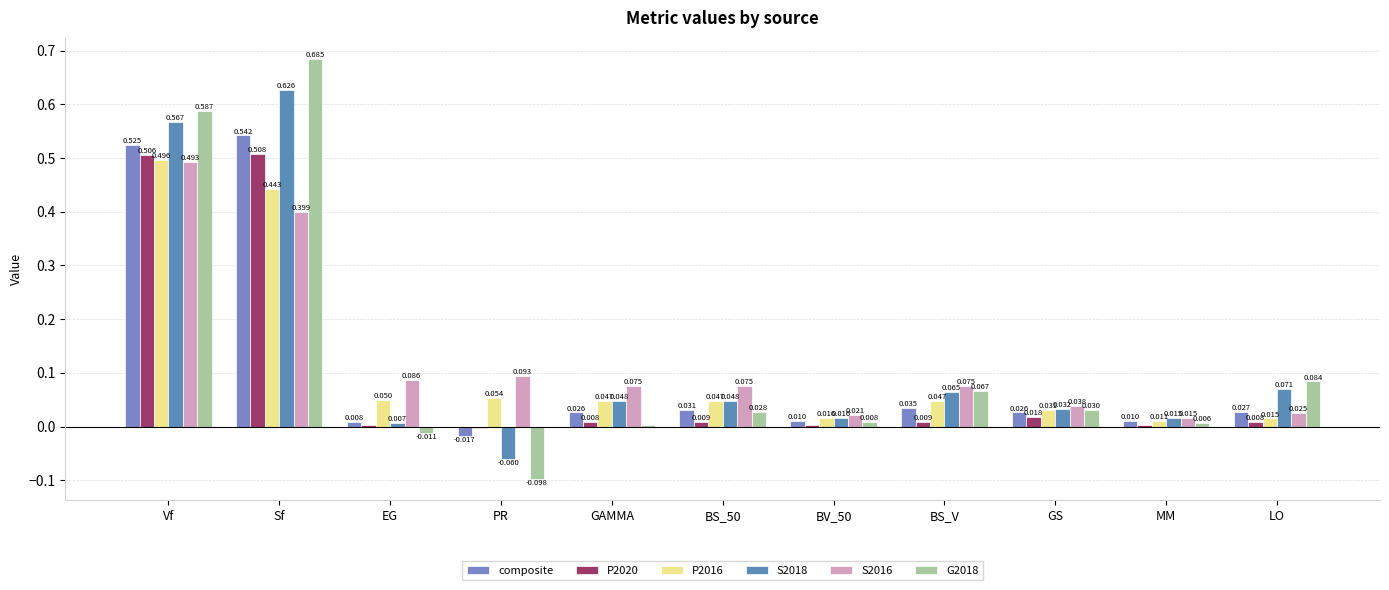

How many groups of bars are there?

11